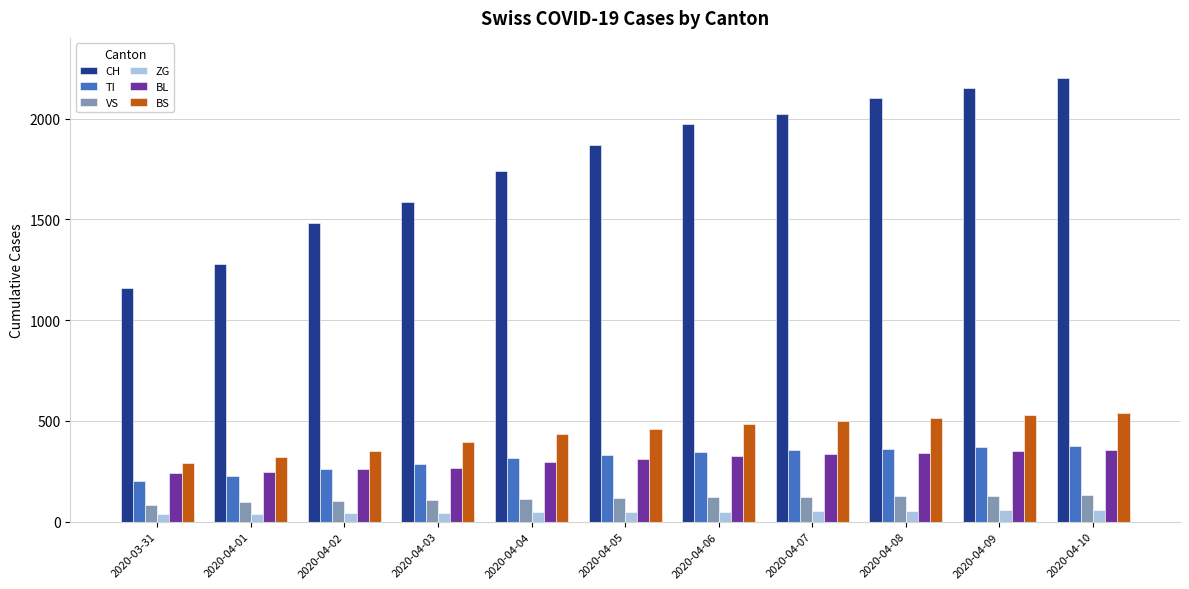

What is the label of the 11th bar from the right?

2020-03-31